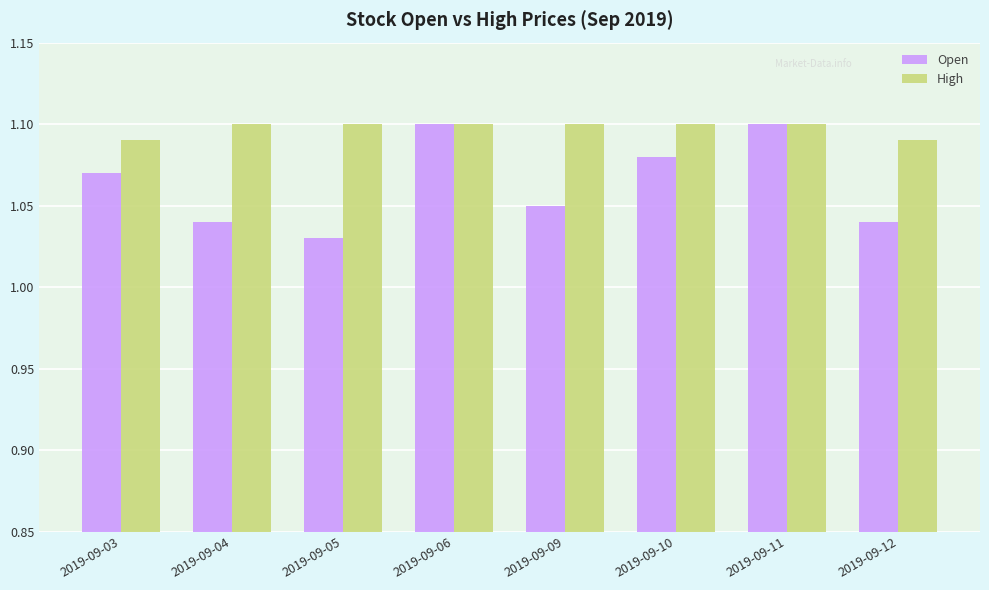

Is it true that Open equals 1.5 at 2019-09-12?

False